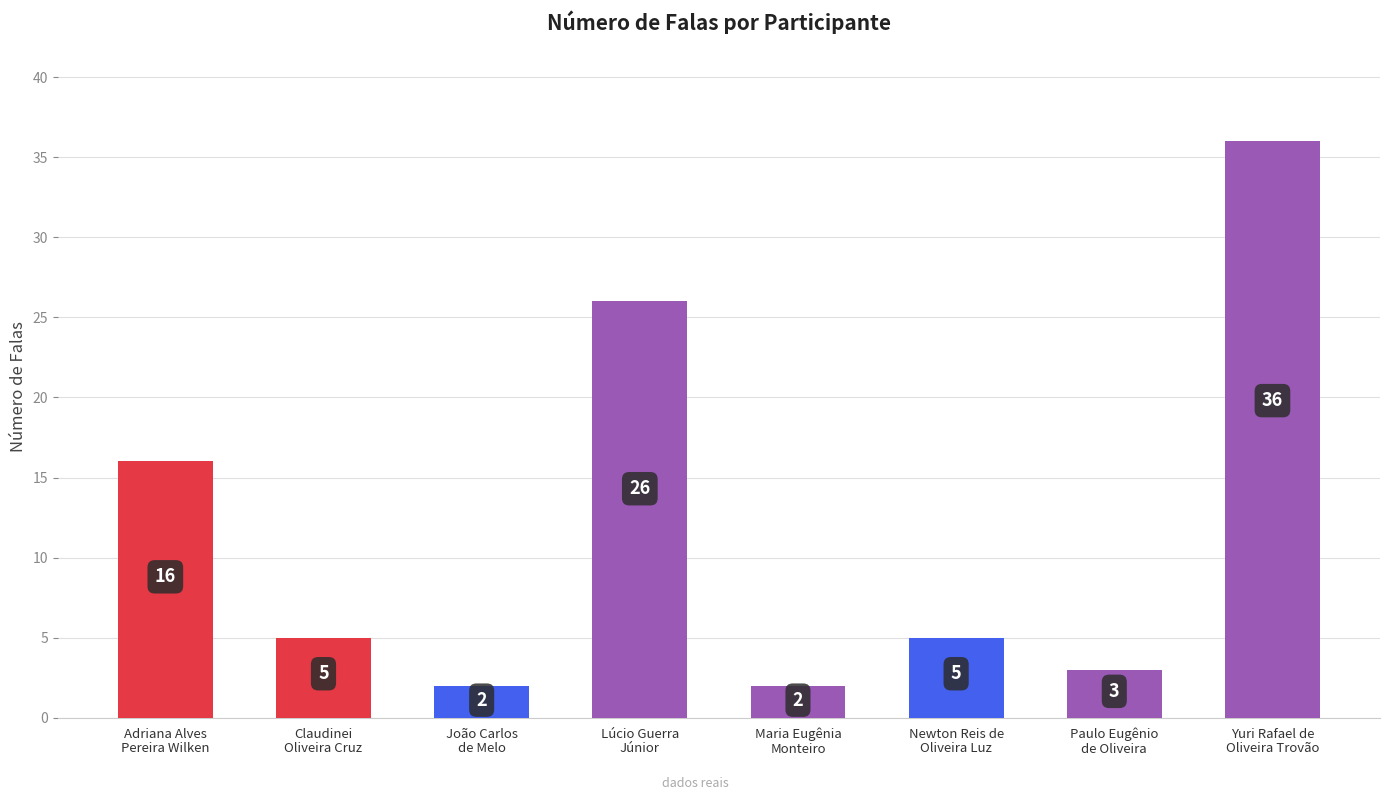

Reading left to right, what are all the values shown in this chart?

Adriana Alves
Pereira Wilken=16	Claudinei
Oliveira Cruz=5	João Carlos
de Melo=2	Lúcio Guerra
Júnior=26	Maria Eugênia
Monteiro=2	Newton Reis de
Oliveira Luz=5	Paulo Eugênio
de Oliveira=3	Yuri Rafael de
Oliveira Trovão=36